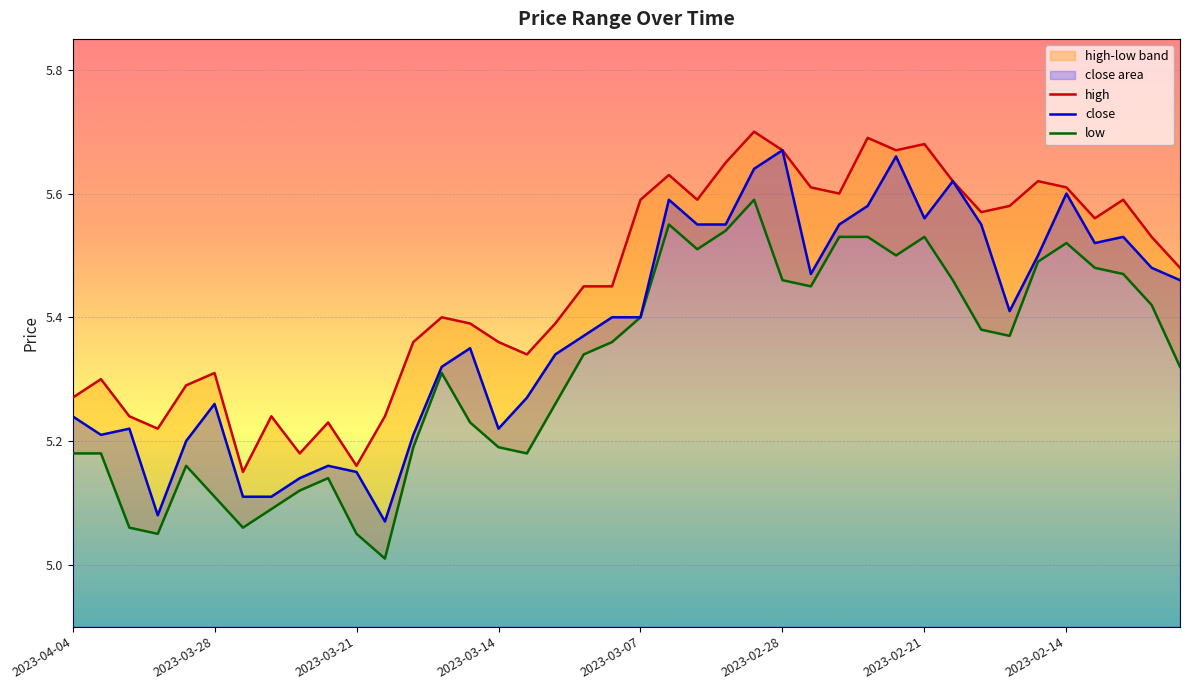

Reading left to right, list all the values displayed in this chart.

high: 5.3	5.3	5.2	5.2	5.3	5.3	5.2	5.2	5.2	5.2	5.2	5.2	5.4	5.4	5.4	5.4	5.3	5.4	5.5	5.5	5.6	5.6	5.6	5.7	5.7	5.7	5.6	5.6	5.7	5.7	5.7	5.6	5.6	5.6	5.6	5.6	5.6	5.6	5.5	5.5
close: 5.2	5.2	5.2	5.1	5.2	5.3	5.1	5.1	5.1	5.2	5.2	5.1	5.2	5.3	5.3	5.2	5.3	5.3	5.4	5.4	5.4	5.6	5.5	5.5	5.6	5.7	5.5	5.5	5.6	5.7	5.6	5.6	5.5	5.4	5.5	5.6	5.5	5.5	5.5	5.5
low: 5.2	5.2	5.1	5.0	5.2	5.1	5.1	5.1	5.1	5.1	5.0	5.0	5.2	5.3	5.2	5.2	5.2	5.3	5.3	5.4	5.4	5.5	5.5	5.5	5.6	5.5	5.5	5.5	5.5	5.5	5.5	5.5	5.4	5.4	5.5	5.5	5.5	5.5	5.4	5.3